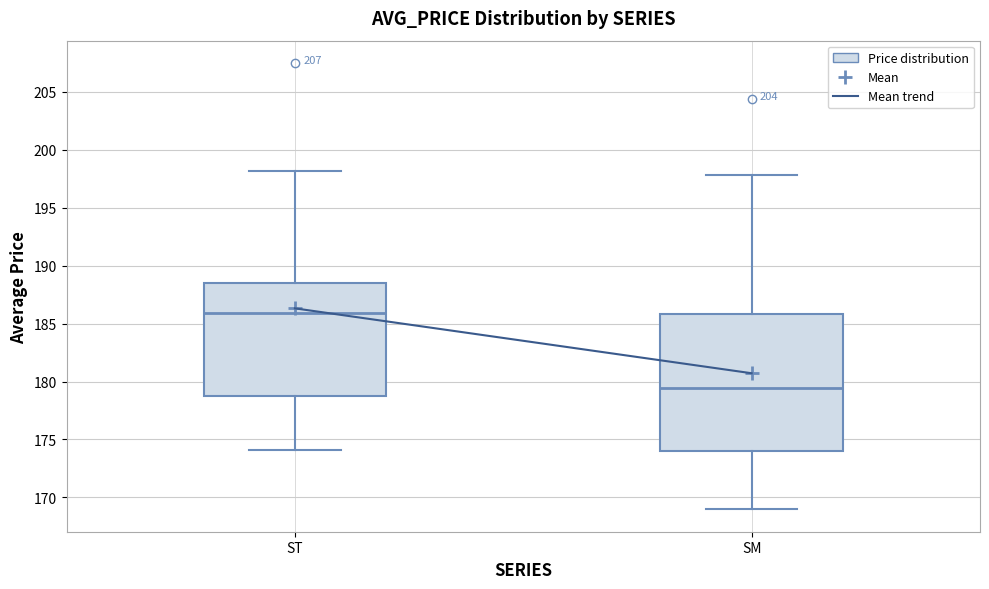

Comparing the boxes themselves (not the whiskers), which one is the tallest?

SM